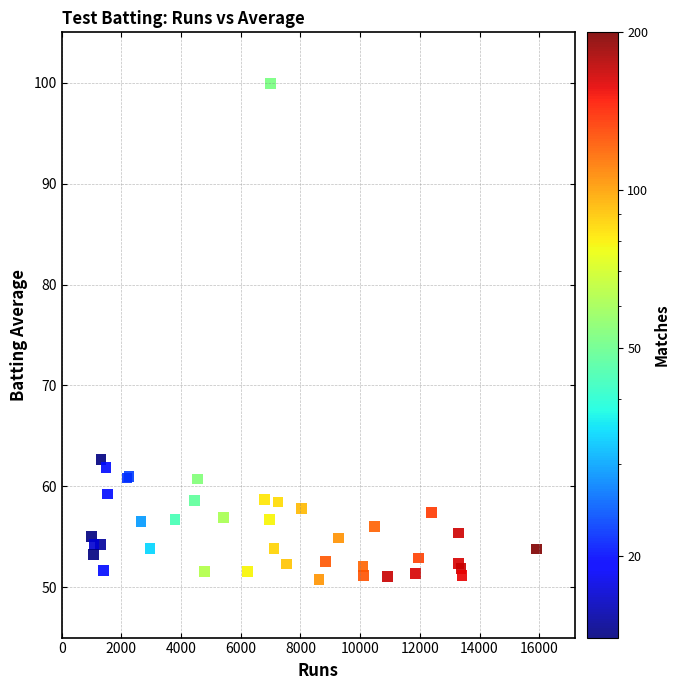

What Y value in the scatter plot is closest to 75?

62.7